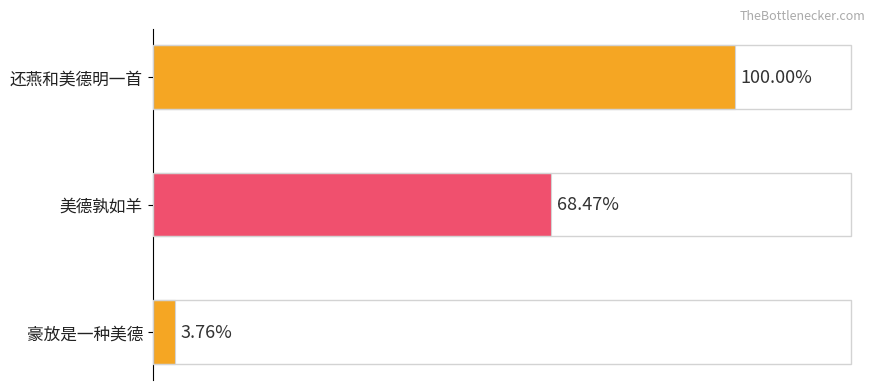

Does the chart contain any negative values?

No